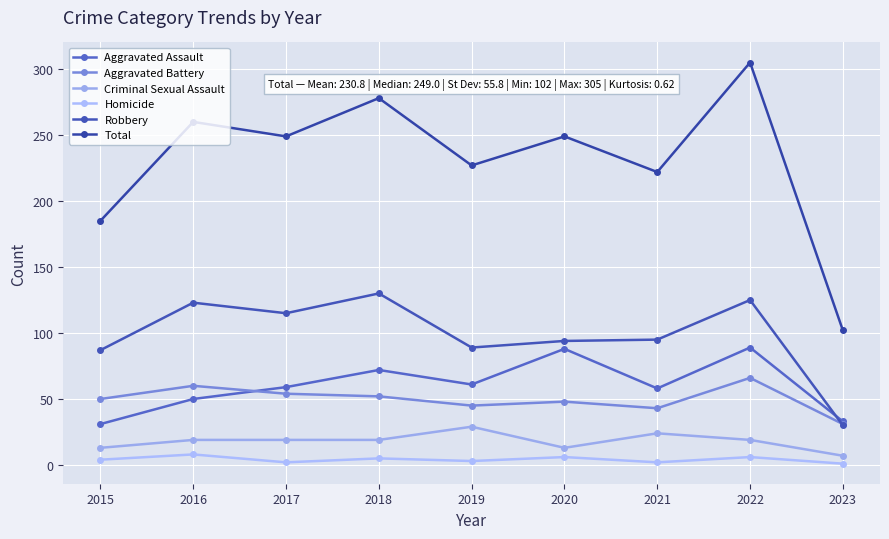

True or false: Aggravated Battery and Homicide intersect in this chart.

False